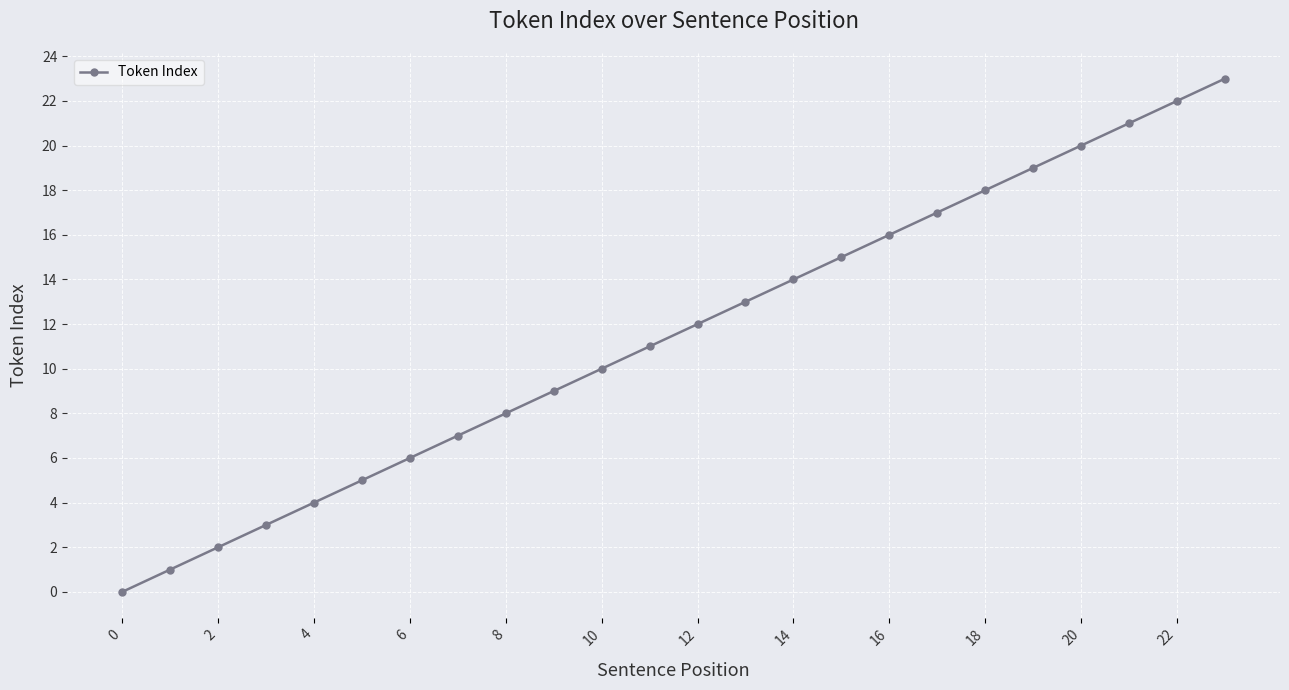

What is the difference between the maximum and minimum values?

23